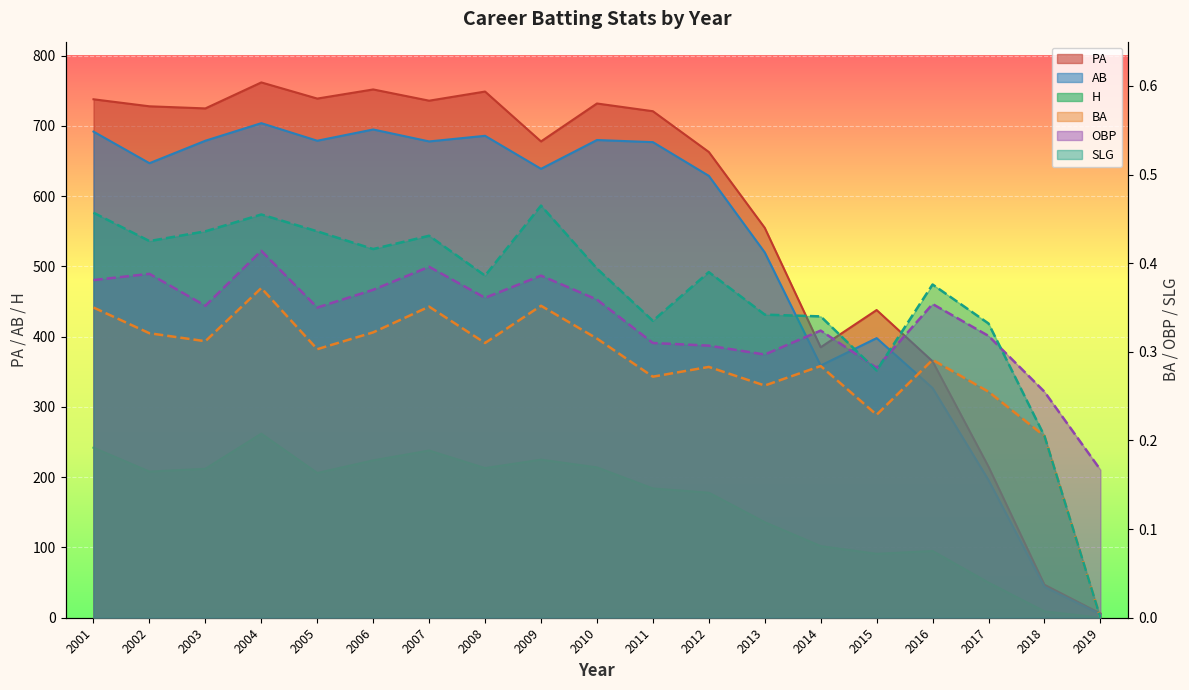

Which series has the widest spread of values?

PA